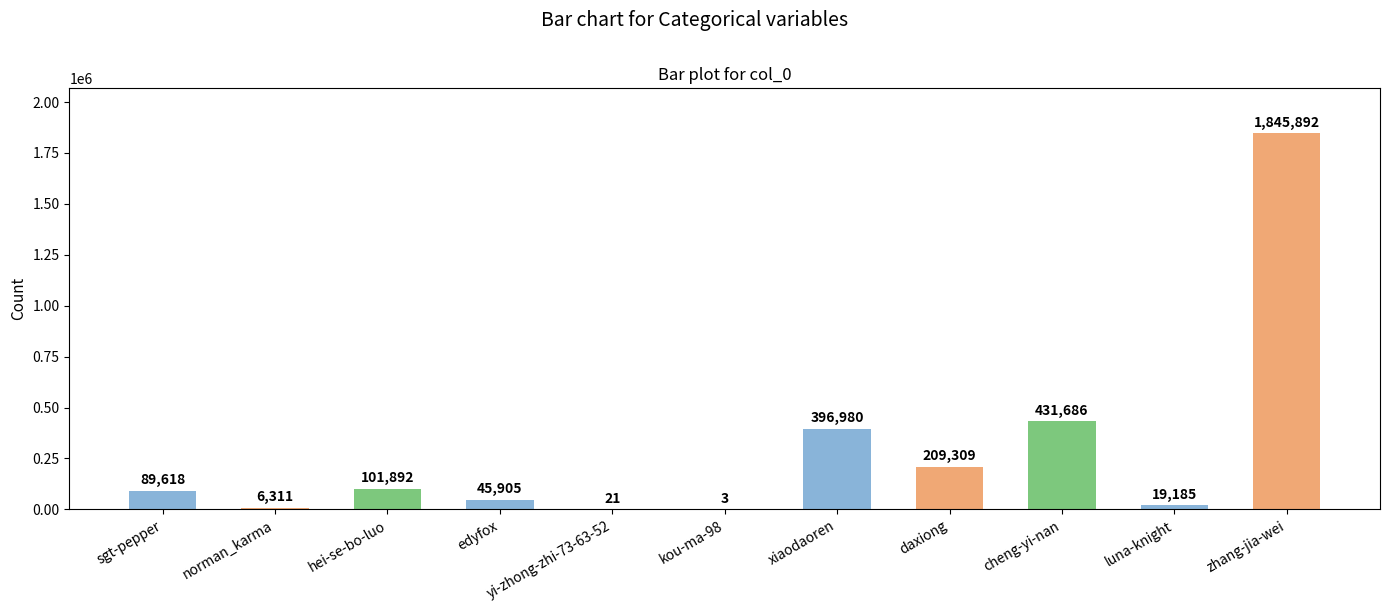

How many series are shown in this chart?

1